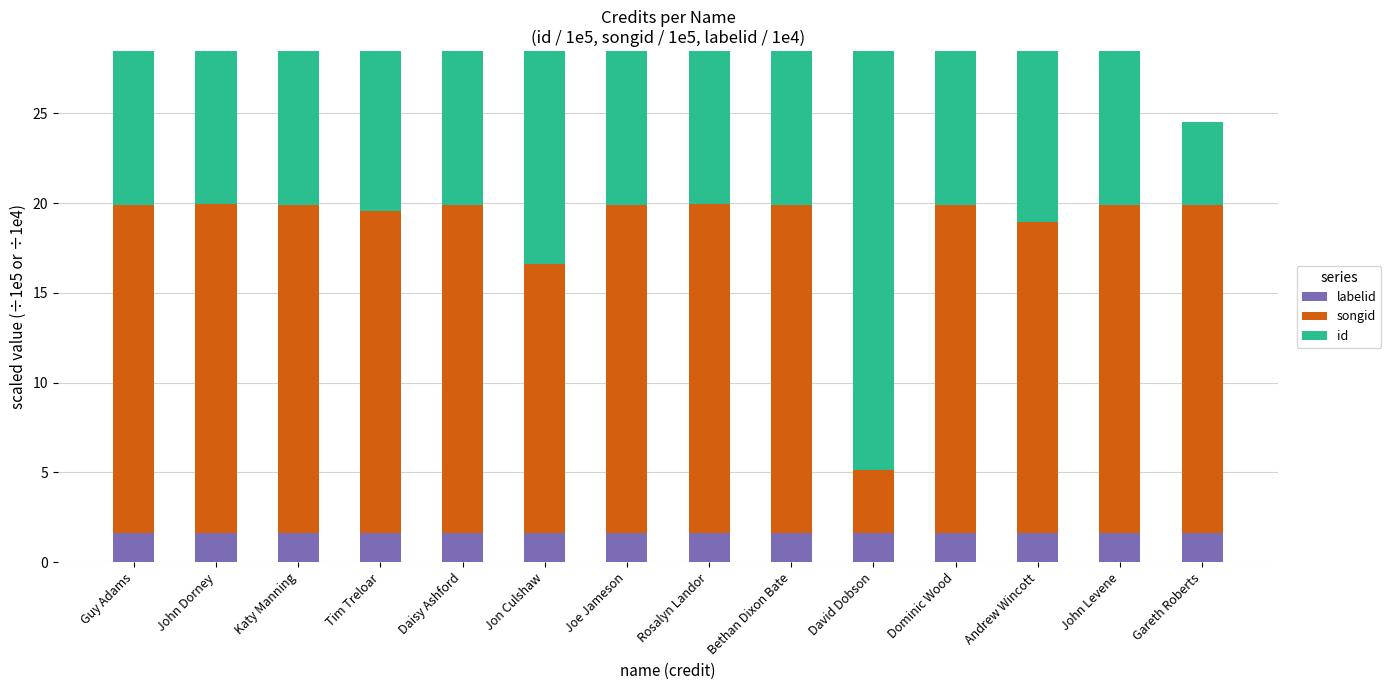

What is the label of the 11th bar from the left?

Dominic Wood